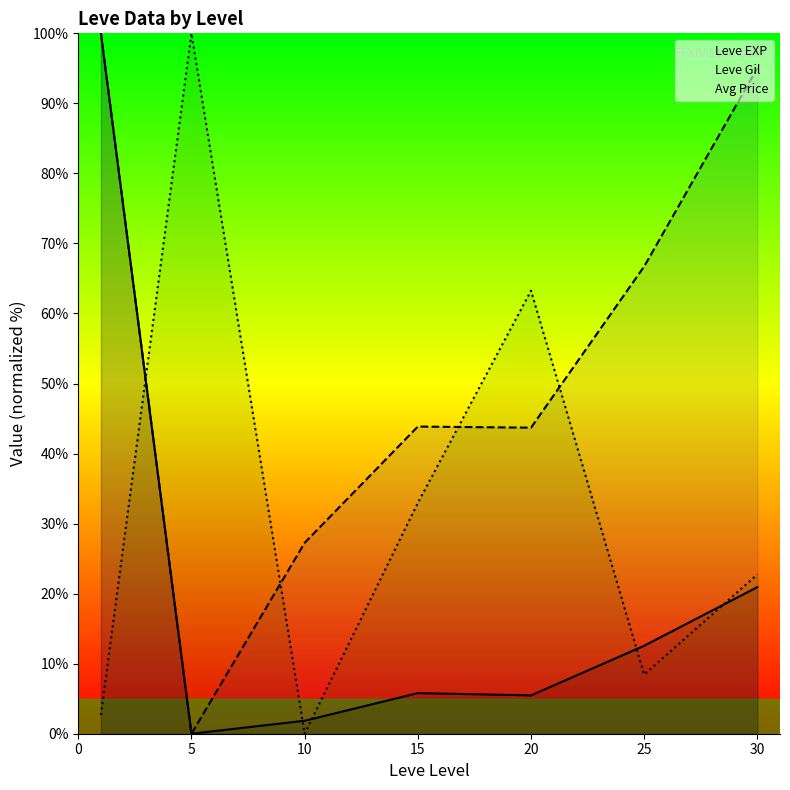

Where is Leve EXP nearest to the value 50?

30